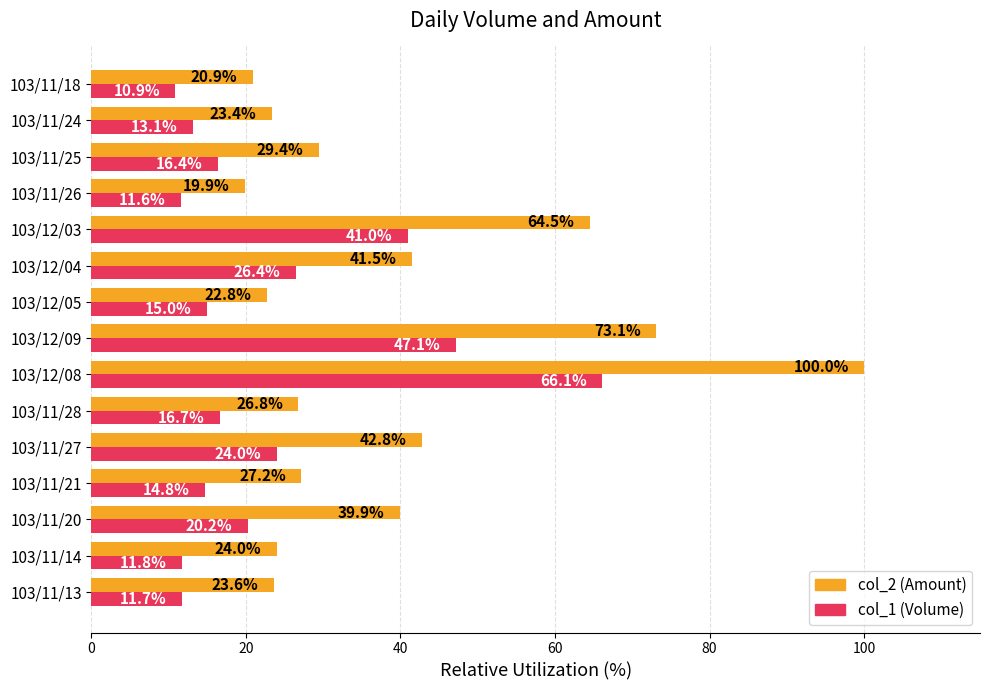

Rank the series by their average value, from lowest to highest.

col_1 (Volume), col_2 (Amount)